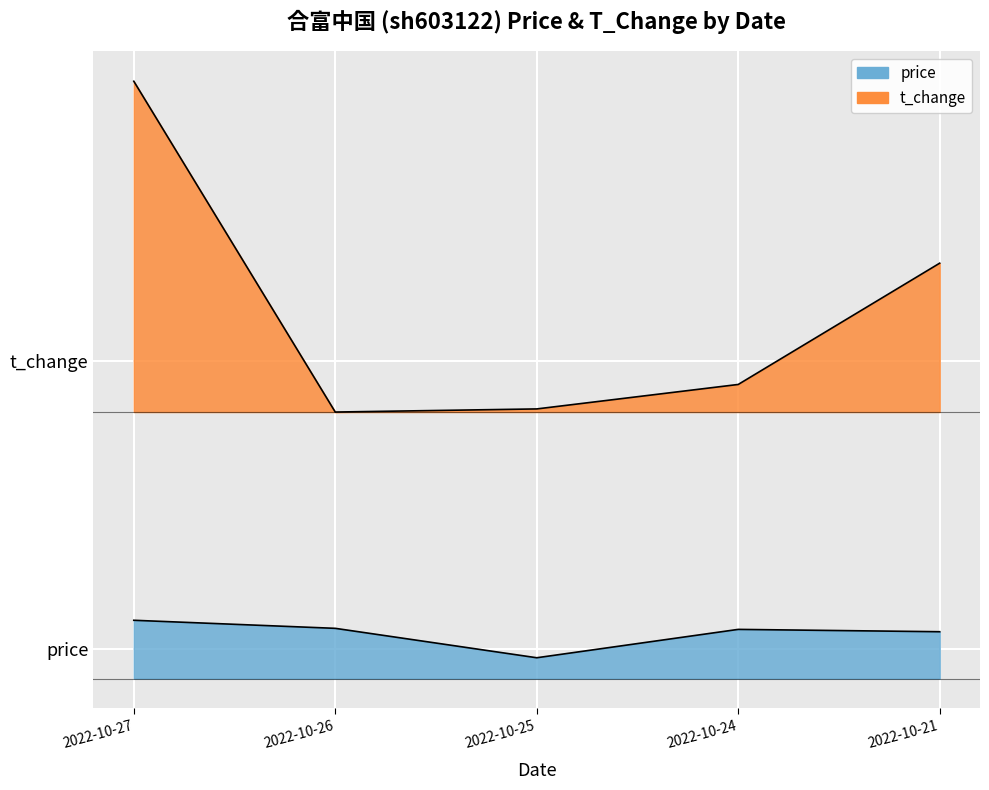

Where is the first local minimum for price?

2022-10-25